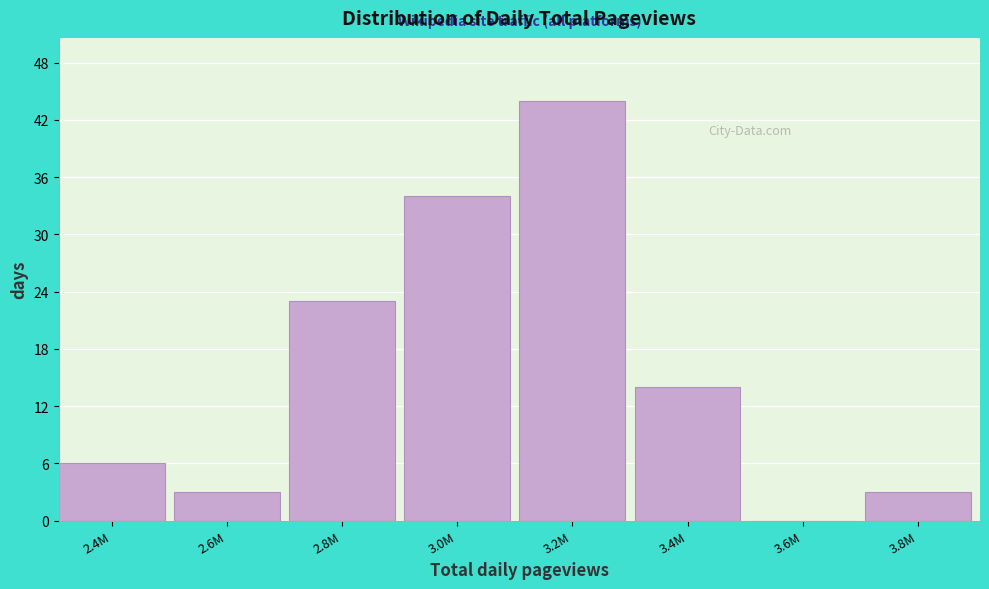

Reading left to right, extract all data points from this chart.

2.4M=6	2.6M=3	2.8M=23	3.0M=34	3.2M=44	3.4M=14	3.6M=0	3.8M=3